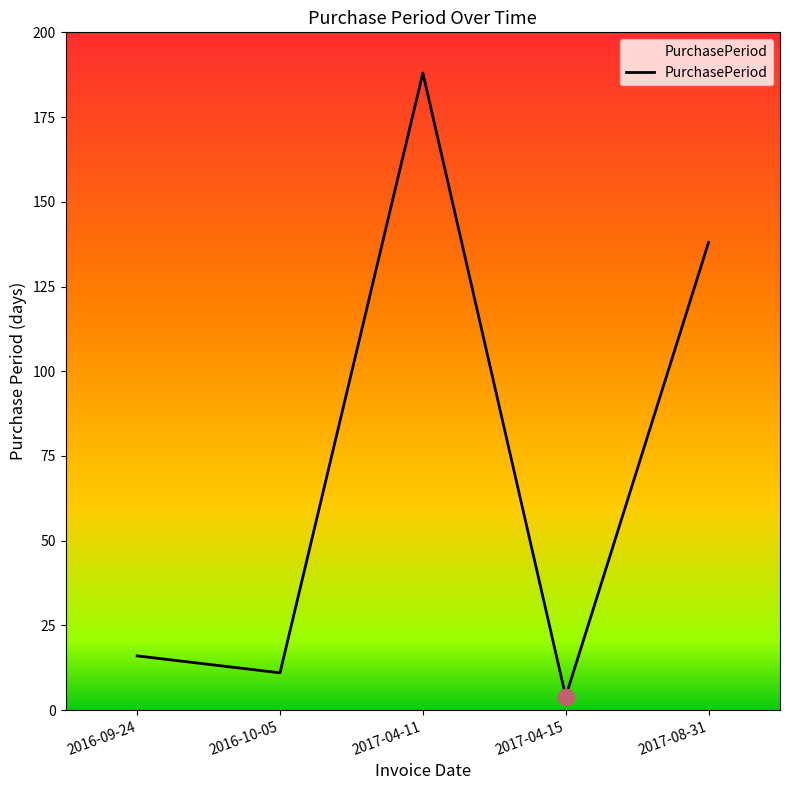

Count the number of categories in the chart.

5